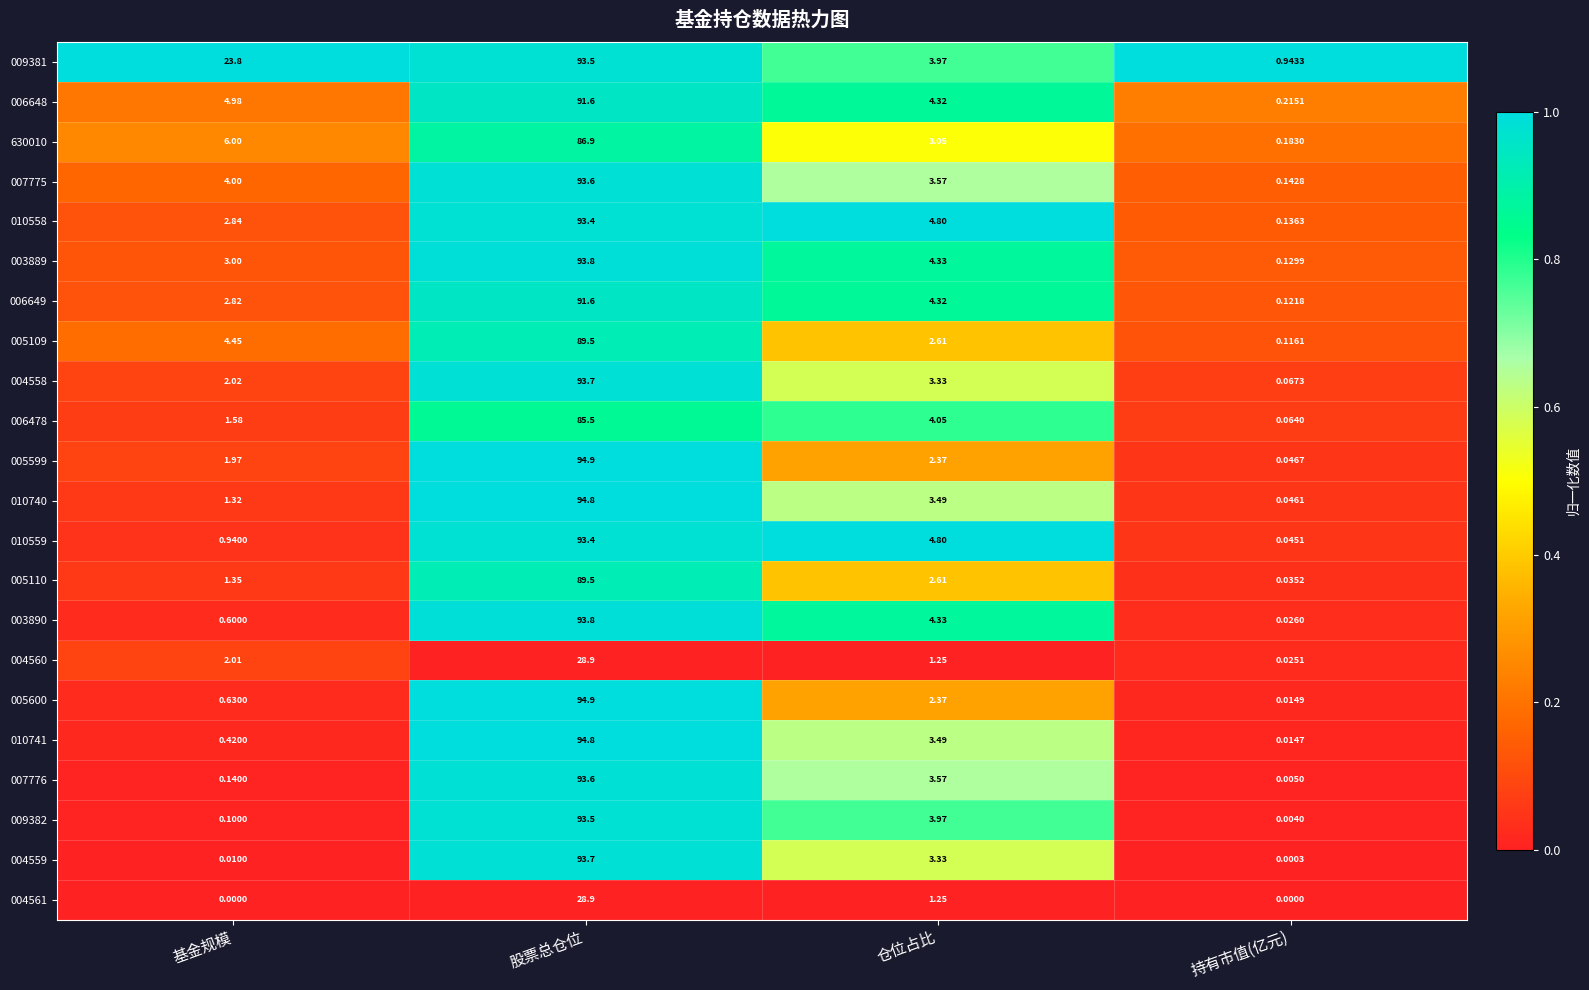

Rank the series at 基金规模 from lowest to highest value.

004561, 004559, 009382, 007776, 010741, 003890, 005600, 010559, 010740, 005110, 006478, 005599, 004560, 004558, 006649, 010558, 003889, 007775, 005109, 006648, 630010, 009381